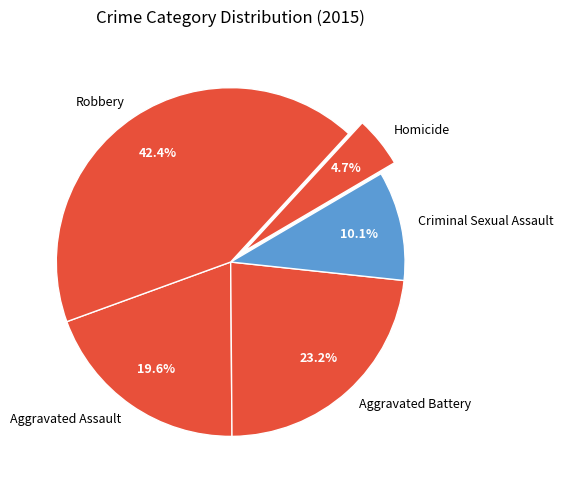

To the nearest percent, what is the difference between the Aggravated Battery and Robbery slice percentages?

19%